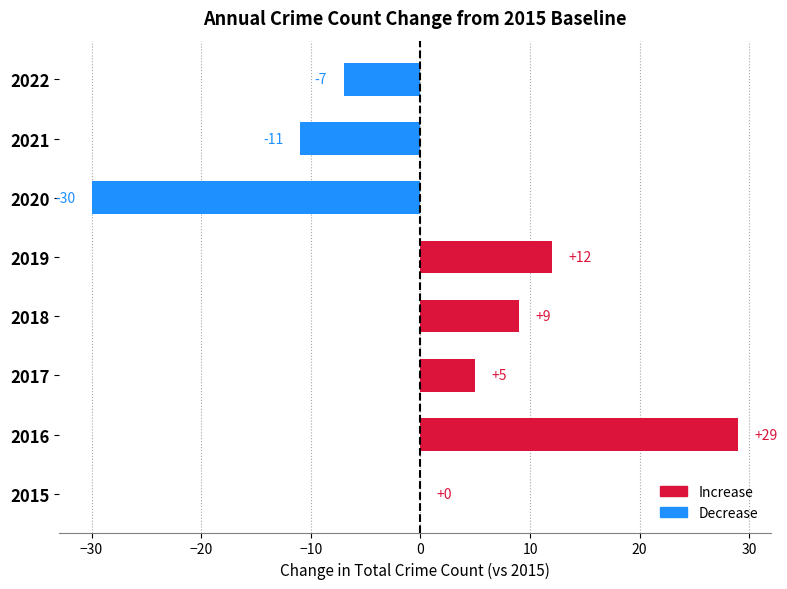

The value at 2018 is 6. True or false?

False